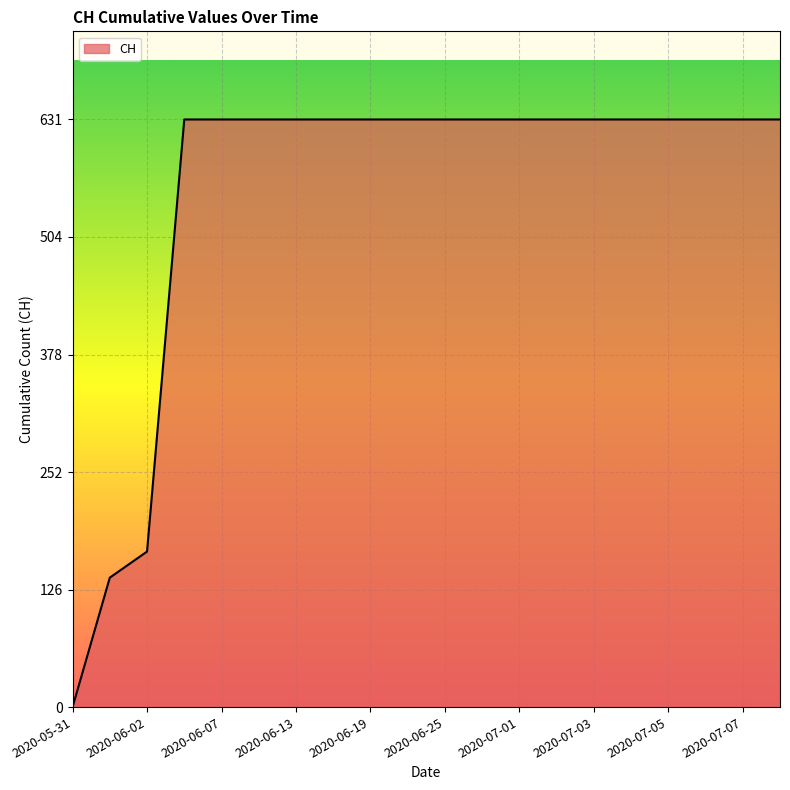

What is the greatest value displayed?

631